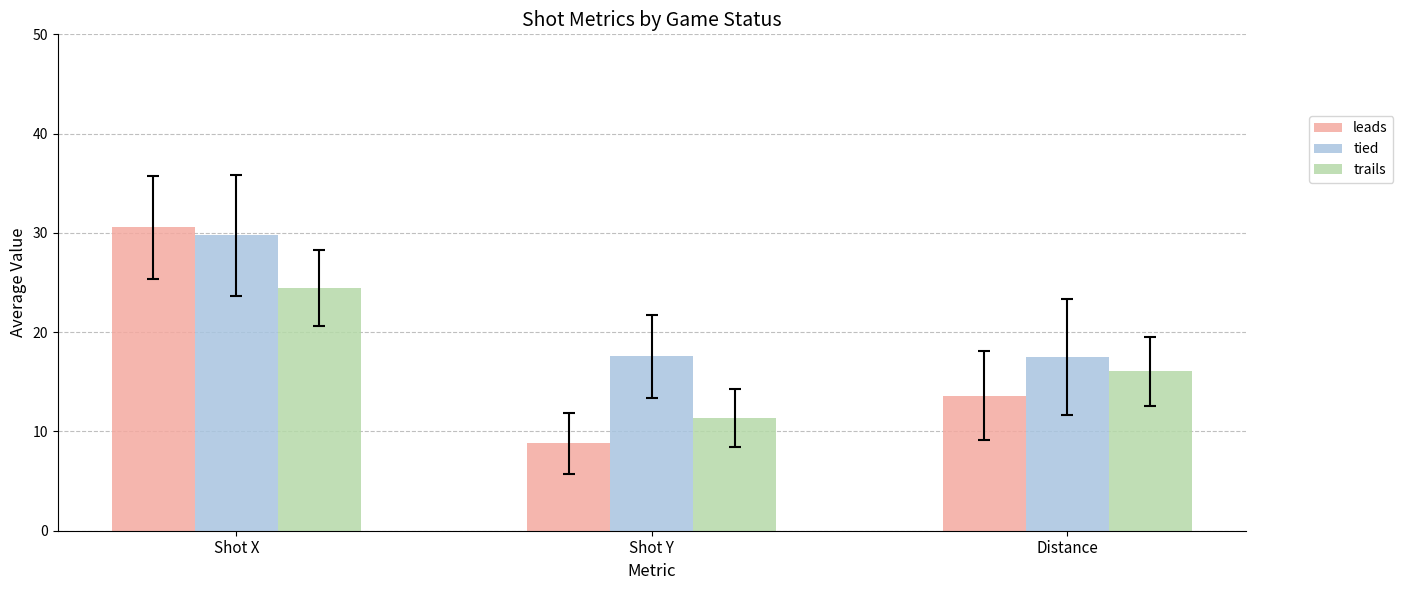

Is it true that leads equals 8.8 at Shot Y?

True